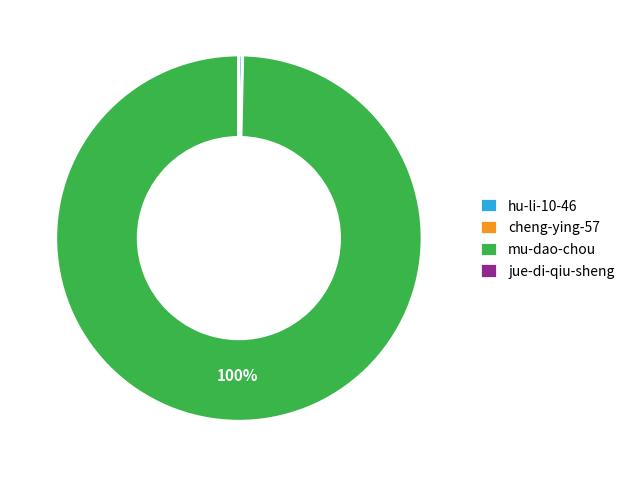

True or false: mu-dao-chou accounts for 100% of the total.

True